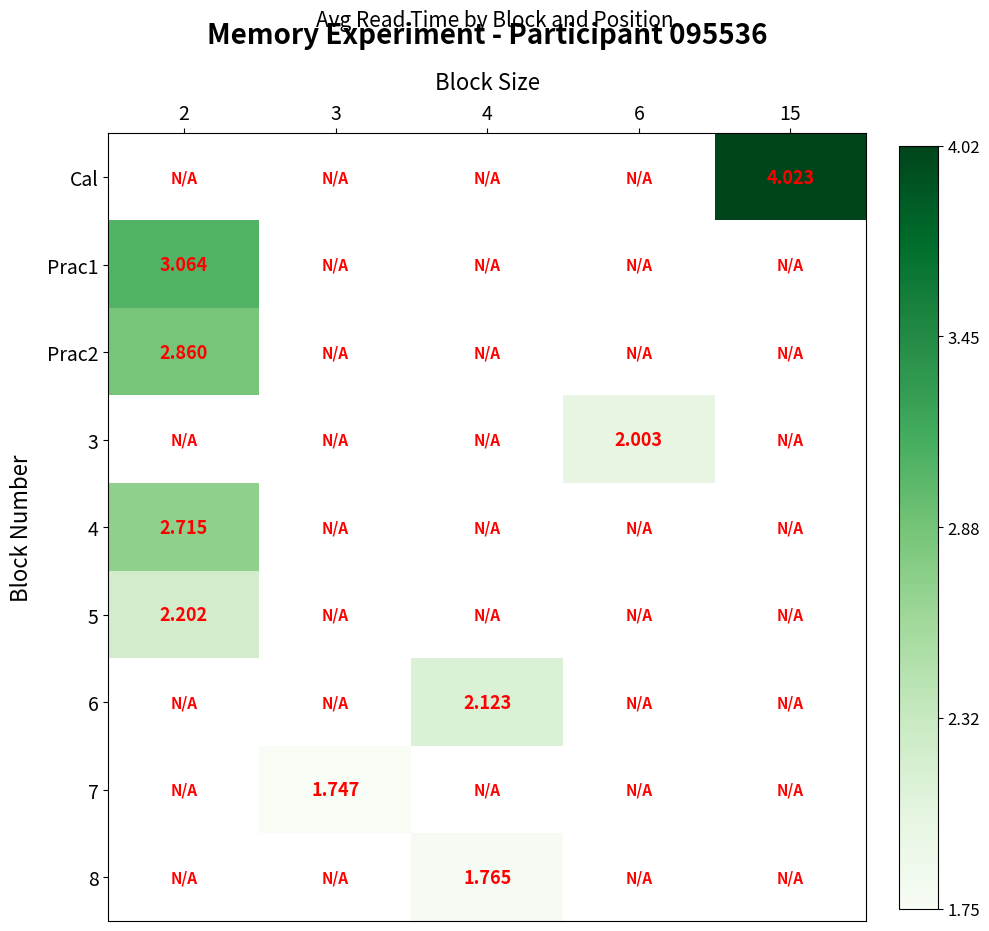

Which series has the largest range (max minus min)?

Prac1